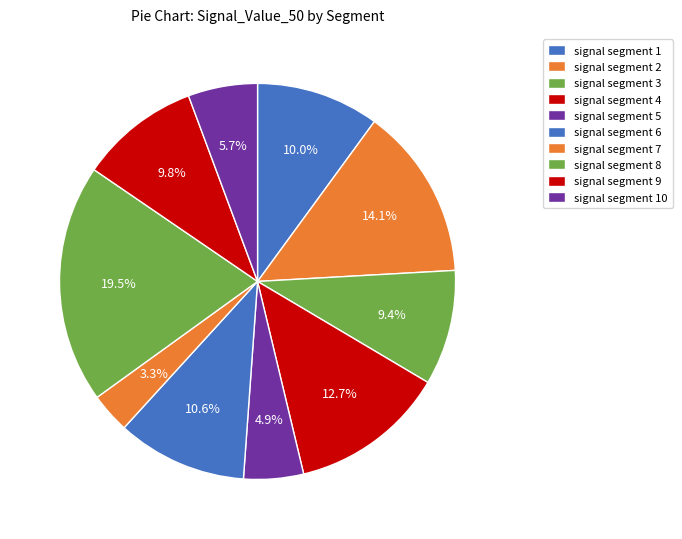

To the nearest percent, what is the average slice percentage?

10%